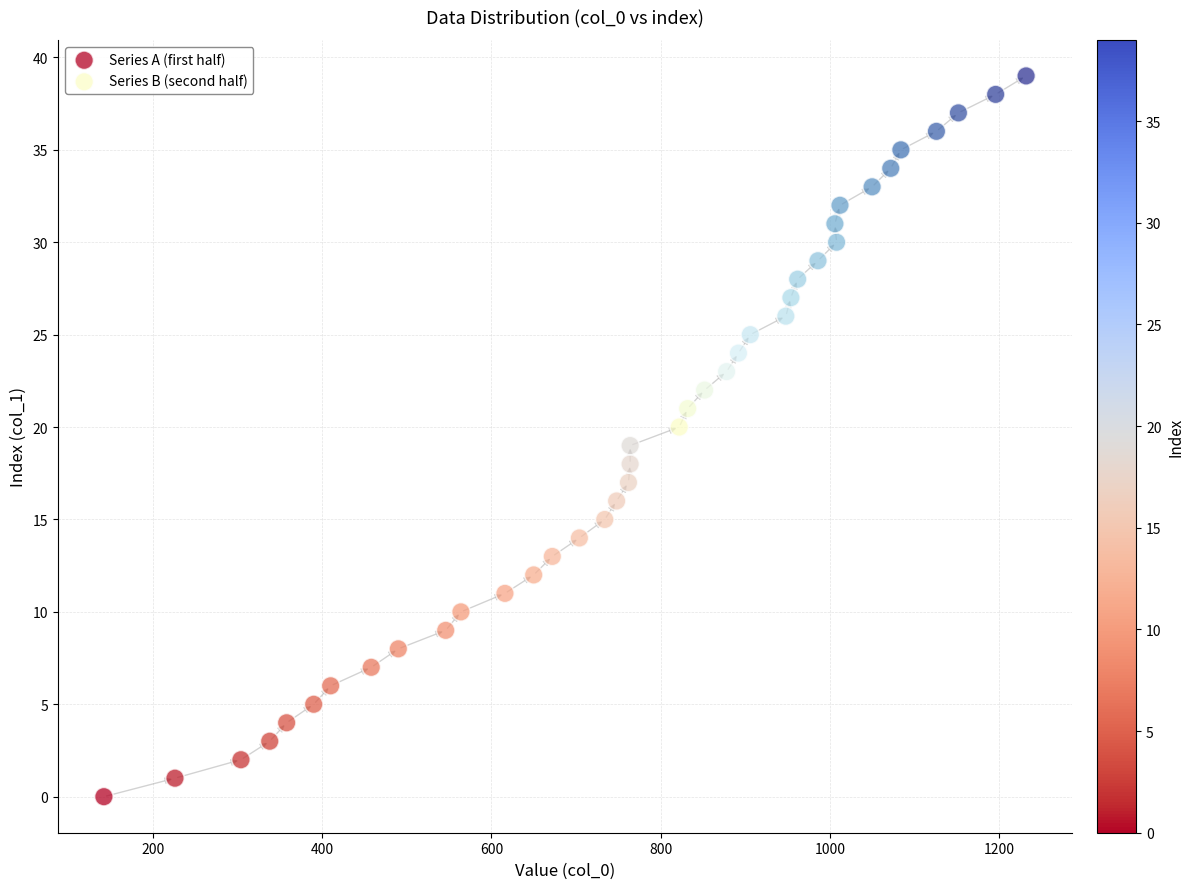

Which series contains the lowest Y value?

Series A (first half)